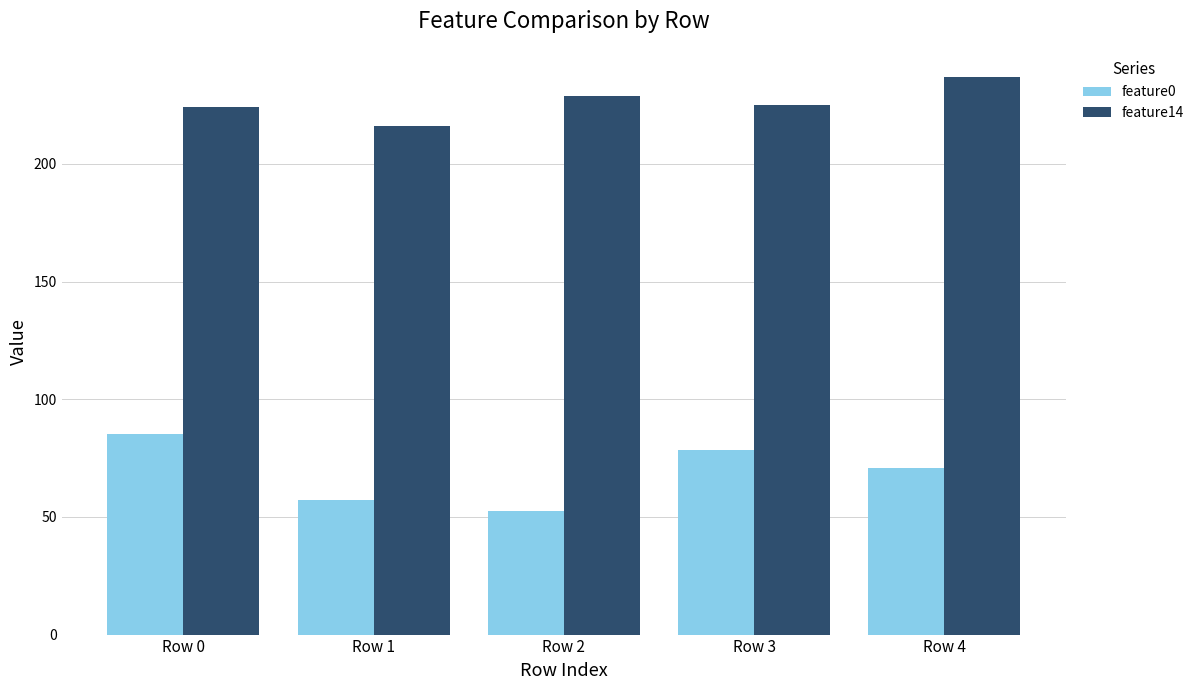

The feature14 series shows 225.0 at Row 3. True or false?

True